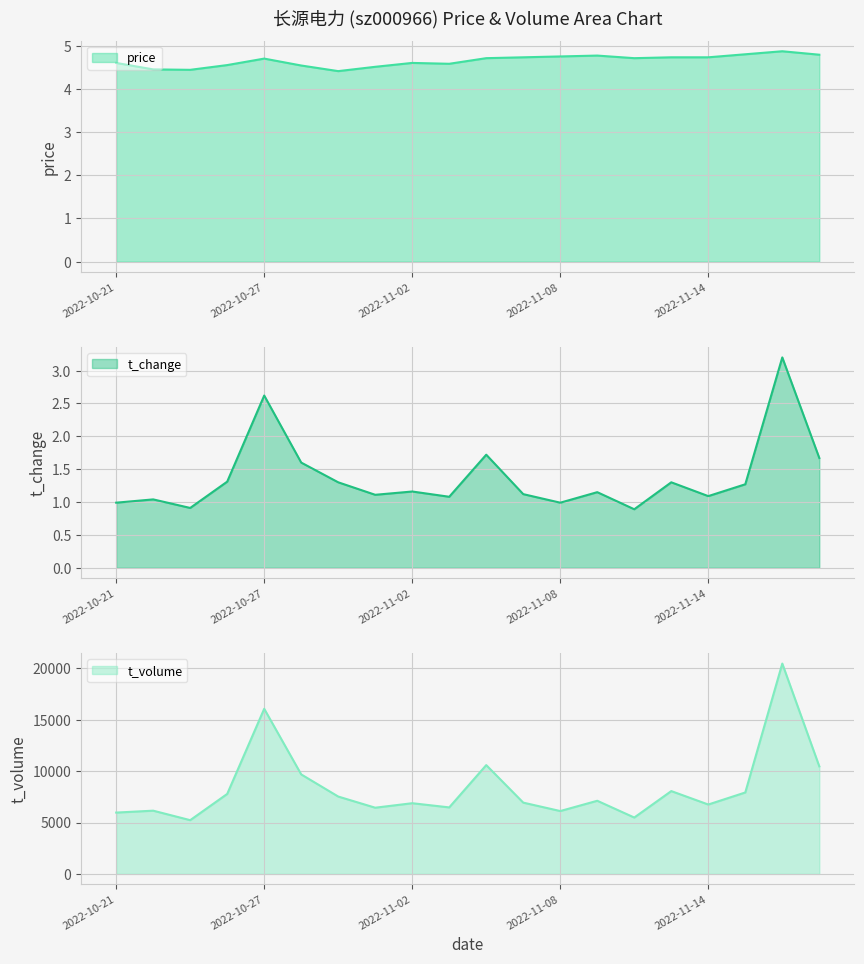

The value of price at 2022-11-16 is 4.9. True or false?

True